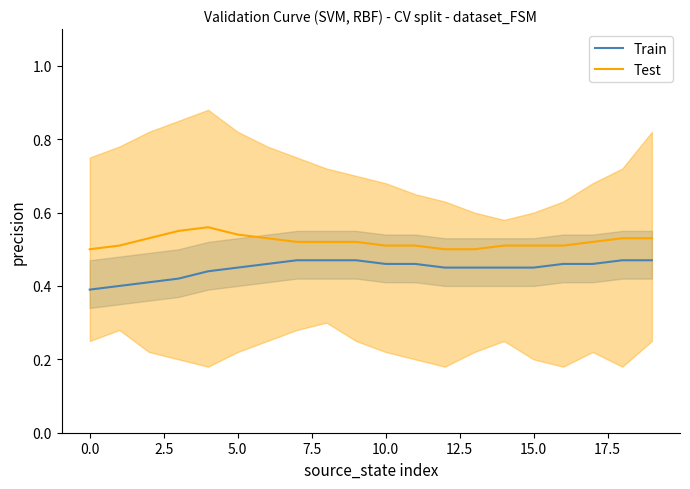

How many lines are shown in the chart?

2